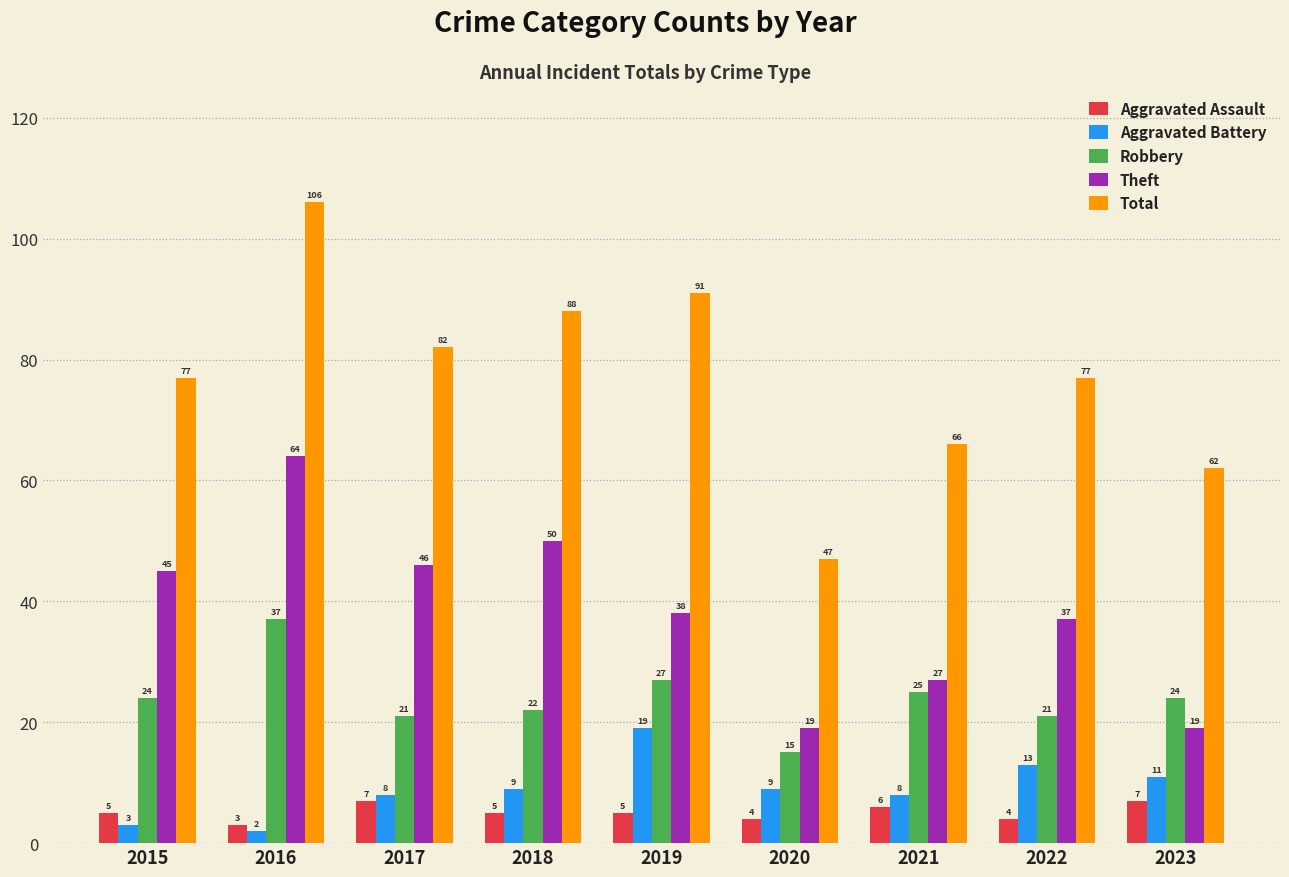

At how many categories does at least one series exceed 24?

9